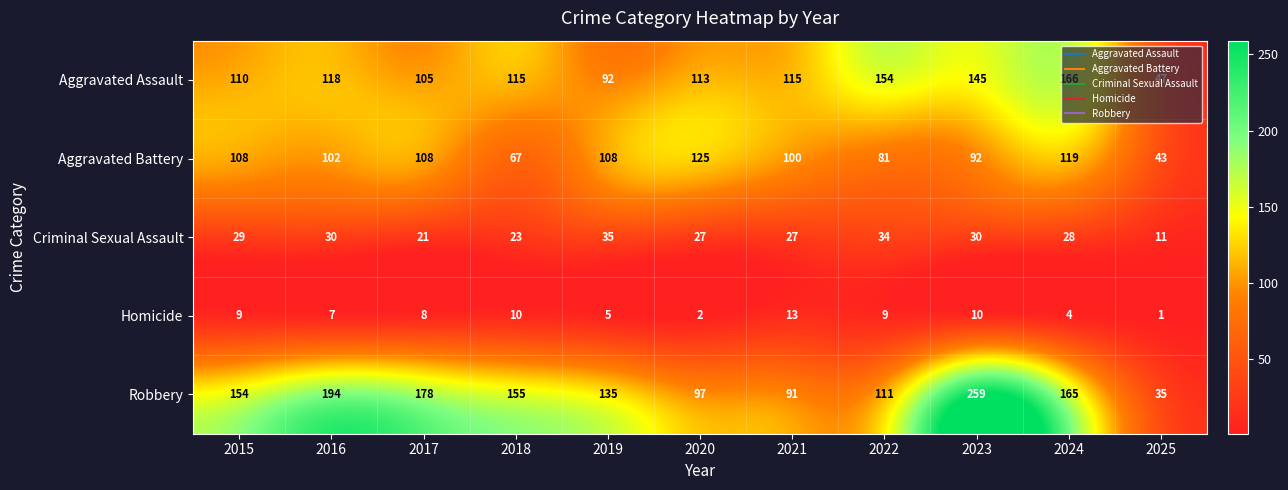

Is it true that Robbery equals 58 at 2022?

False